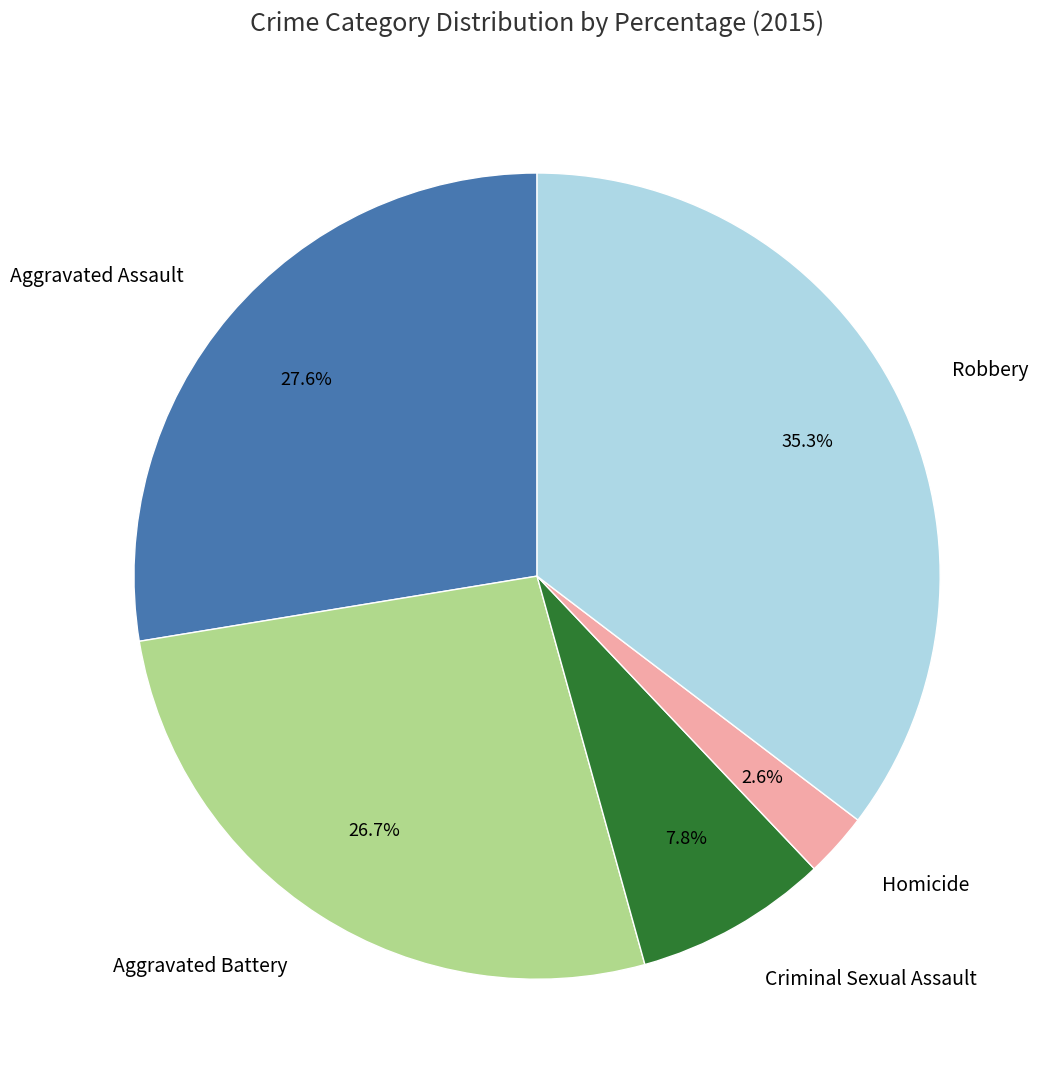

What is the smallest slice in the pie chart?

Homicide